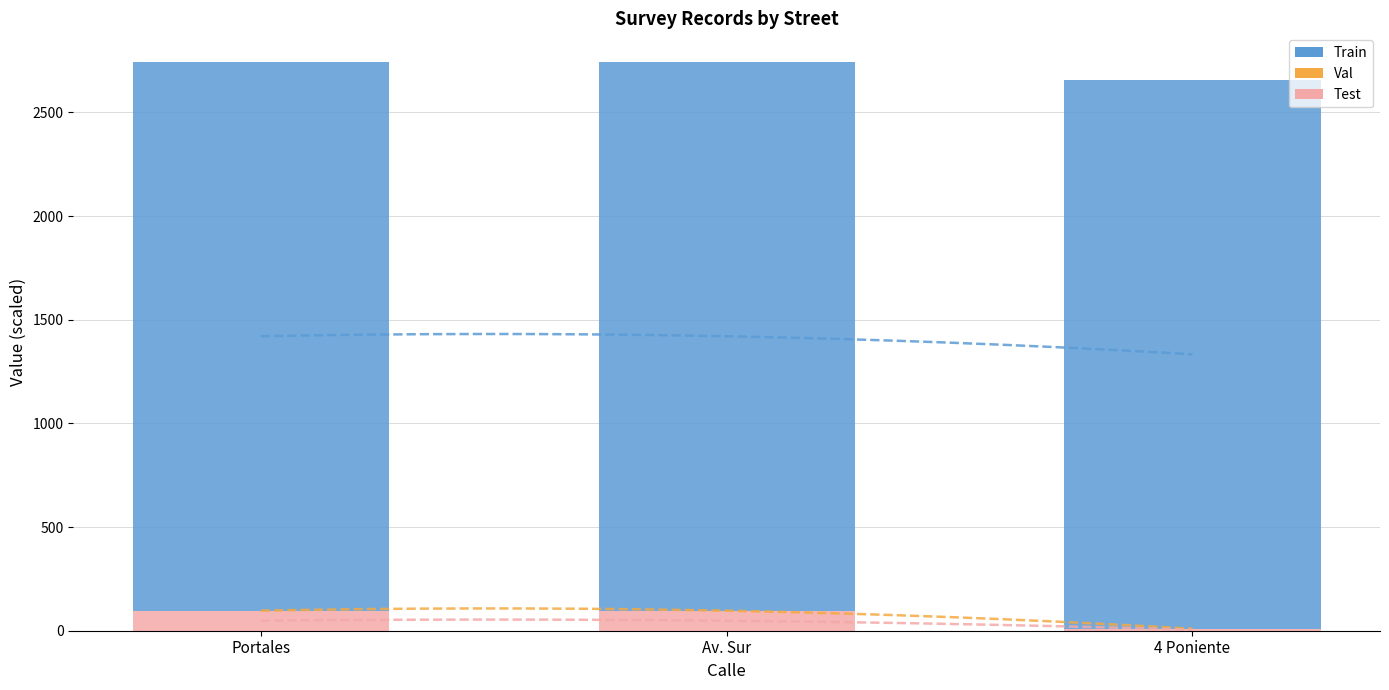

At which label does Train reach its minimum?

Portales